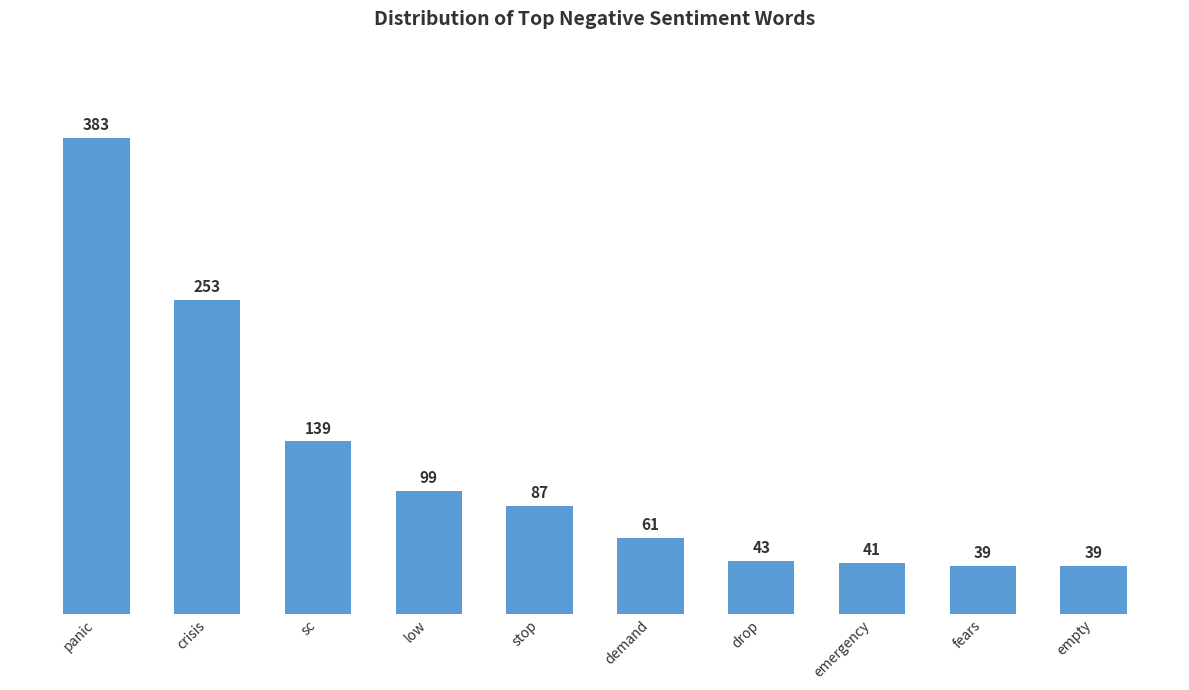

The value at panic is 563. True or false?

False